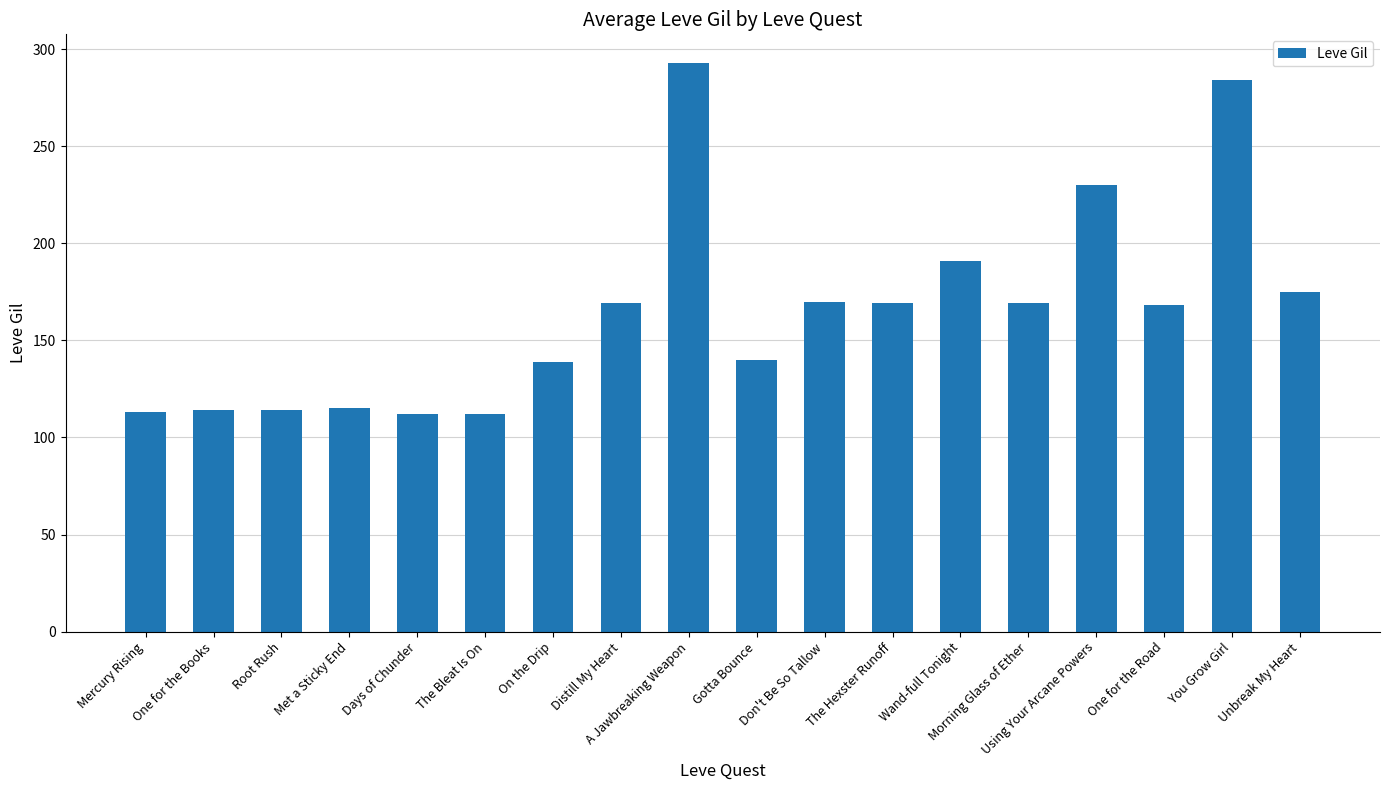

At which label is the value closest to 202?

Wand-full Tonight